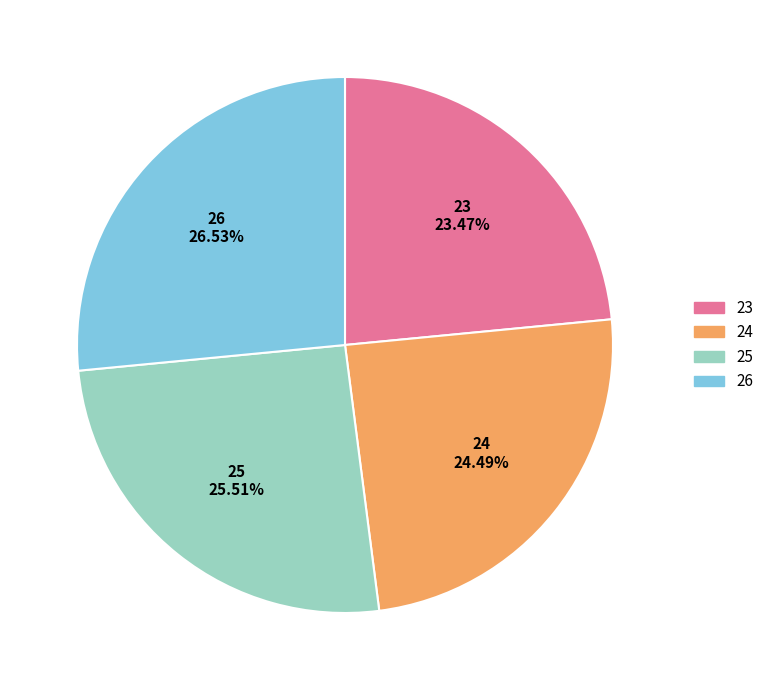

Count the number of slices in the pie.

4